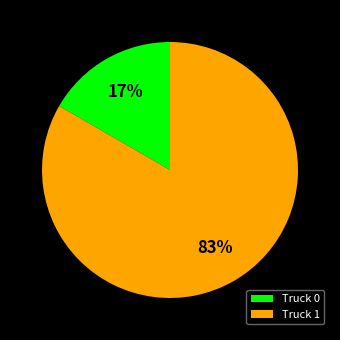

How many slices are in this pie chart?

2